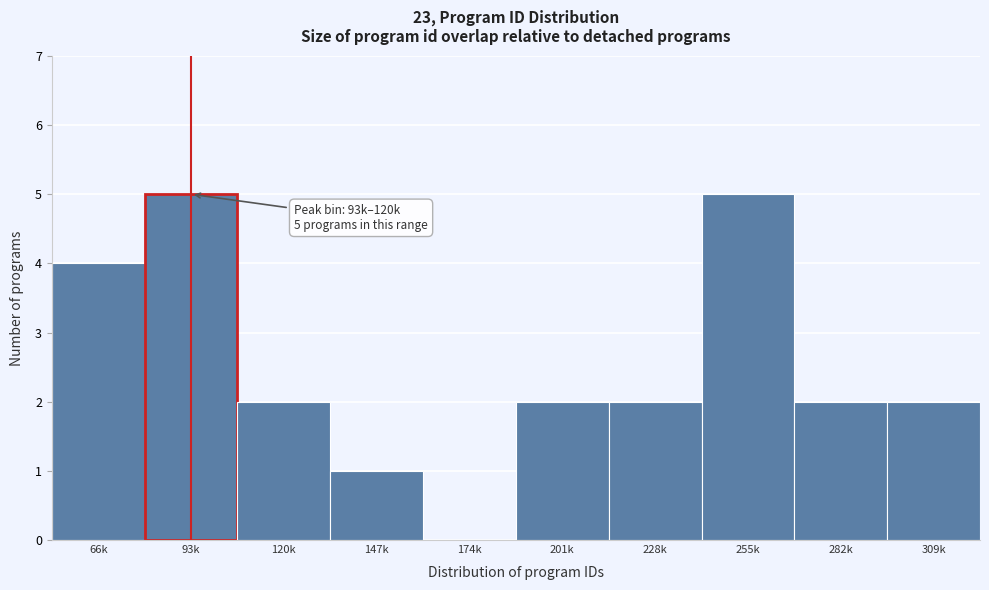

Reading right to left, extract all data points from this chart.

309k=2	282k=2	255k=5	228k=2	201k=2	174k=0	147k=1	120k=2	93k=5	66k=4